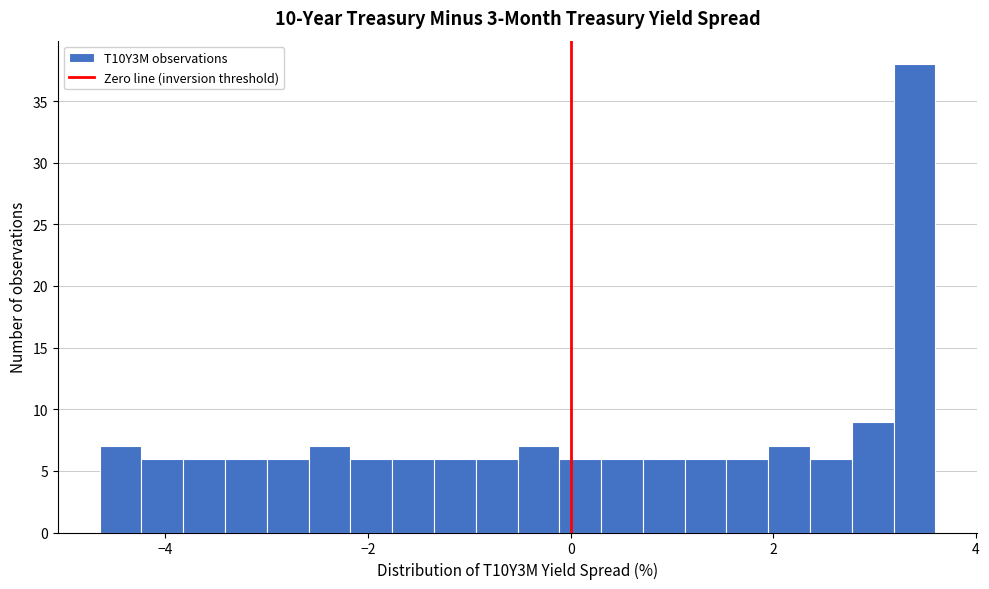

Around what value on the x-axis is the tallest bar? Give the approximate position of its centre, as read against the axis.

3.4